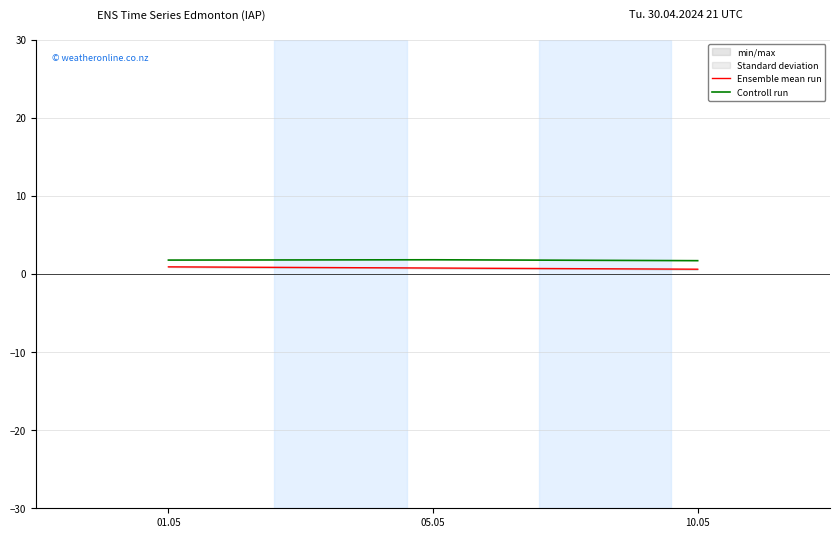

What is the minimum value shown in the chart?

0.6